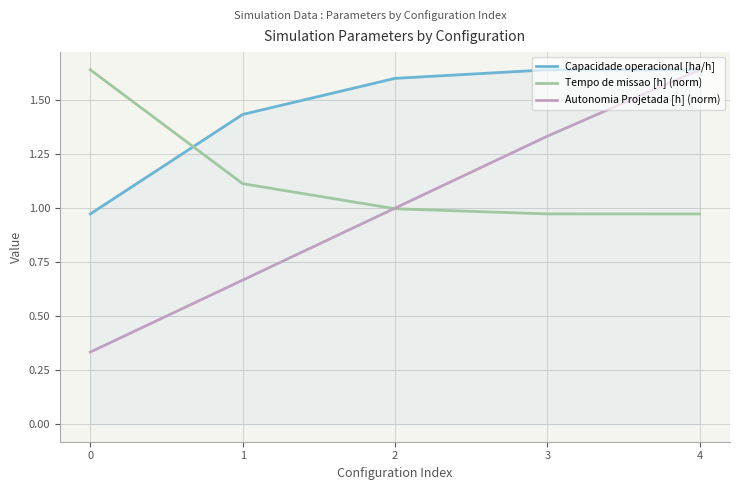

Which series has the widest spread of values?

Autonomia Projetada [h] (norm)